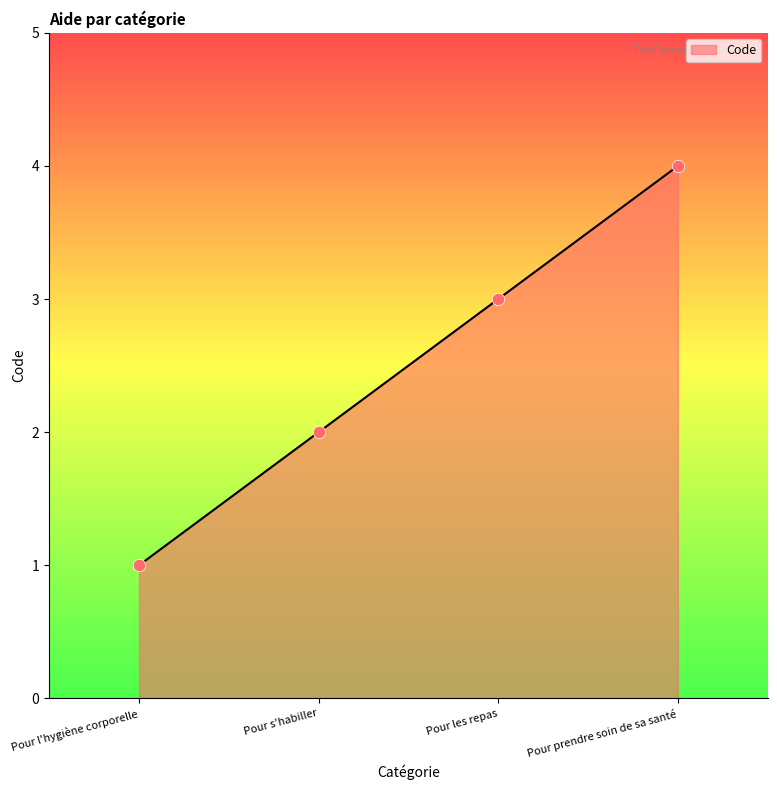

What is the change in value from Pour s'habiller to Pour prendre soin de sa santé?

+2